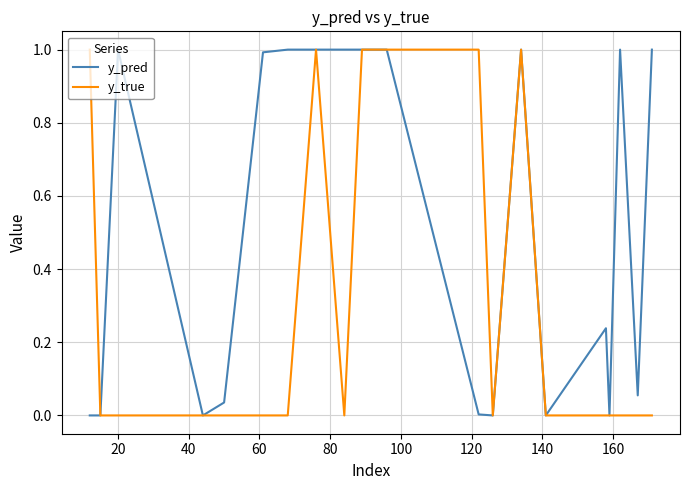

Which series has the largest total across all categories?

y_pred